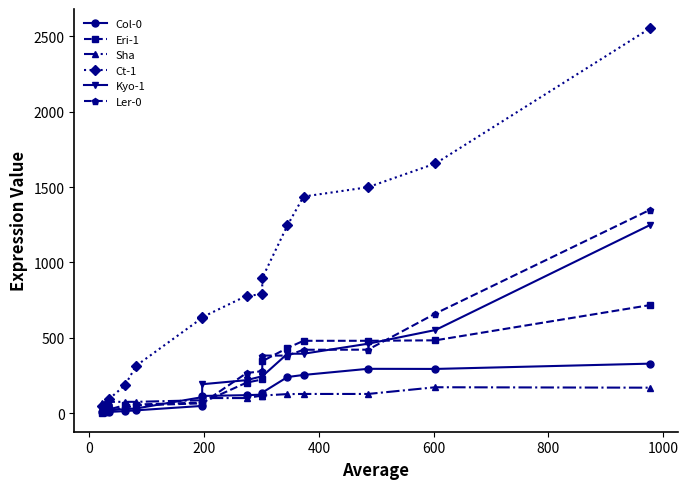

Which series has the largest total across all categories?

Ct-1